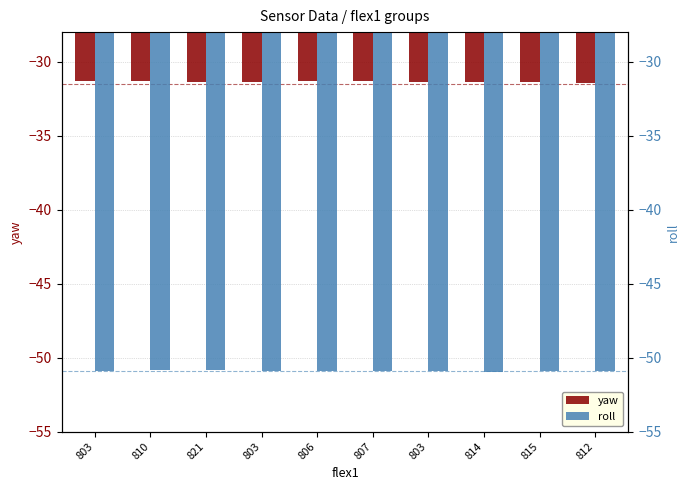

Which series has the largest total across all categories?

yaw